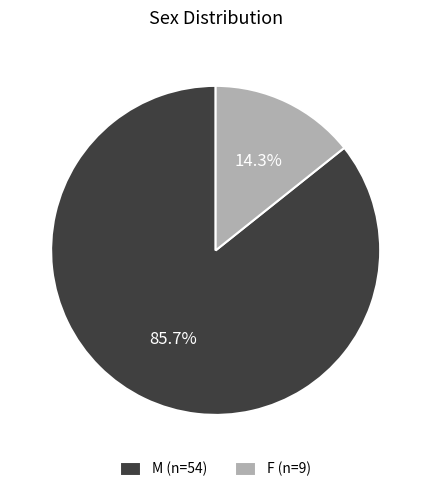

What is the majority slice?

M